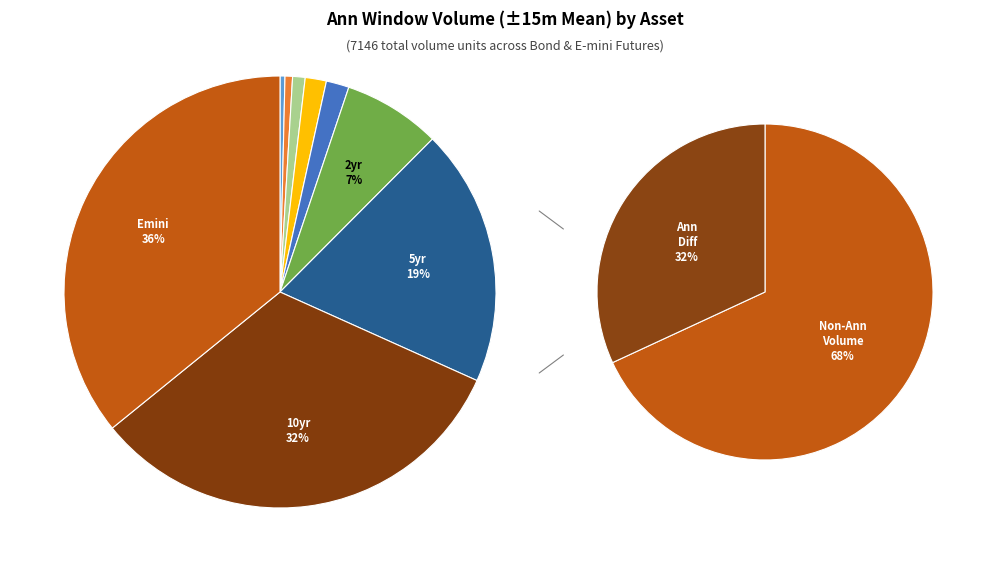

What is the largest slice in the pie chart?

Emini